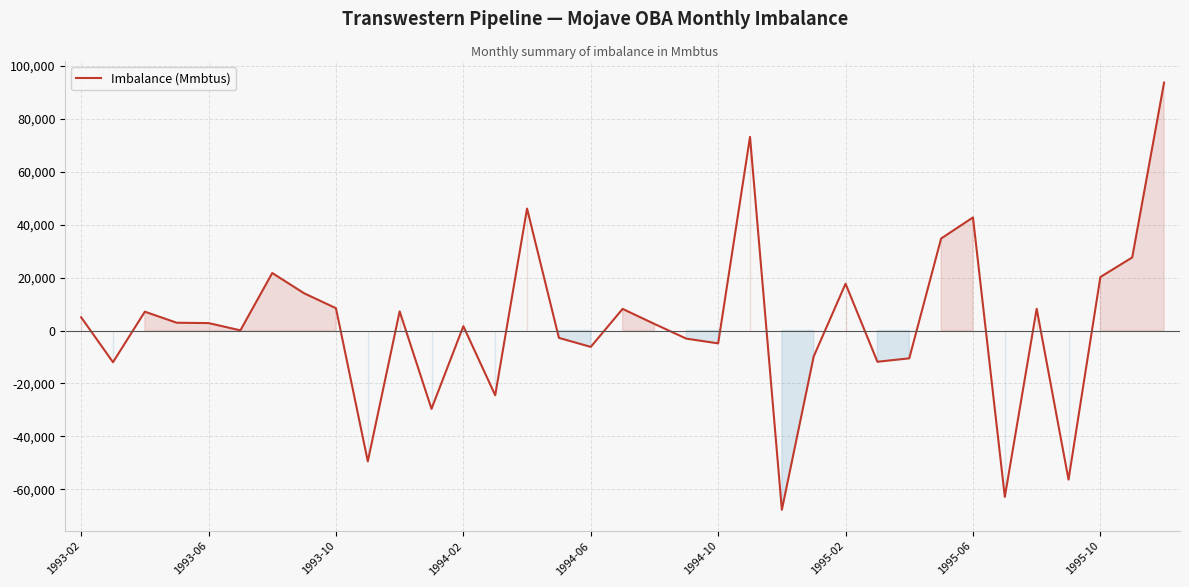

What is the maximum value shown in the chart?

93759